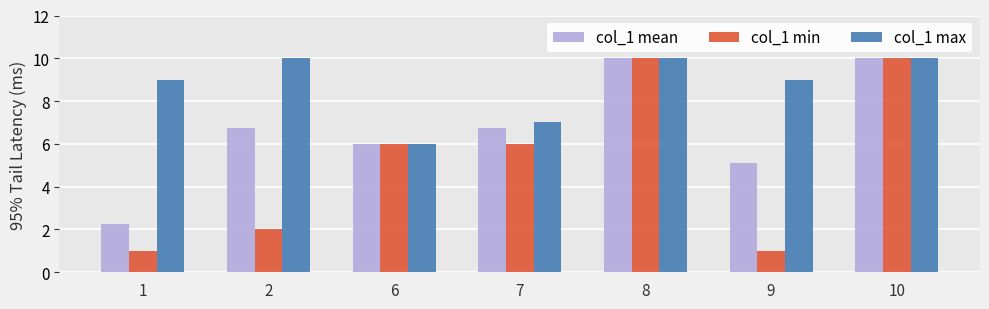

The col_1 mean series shows 8.2 at 9. True or false?

False